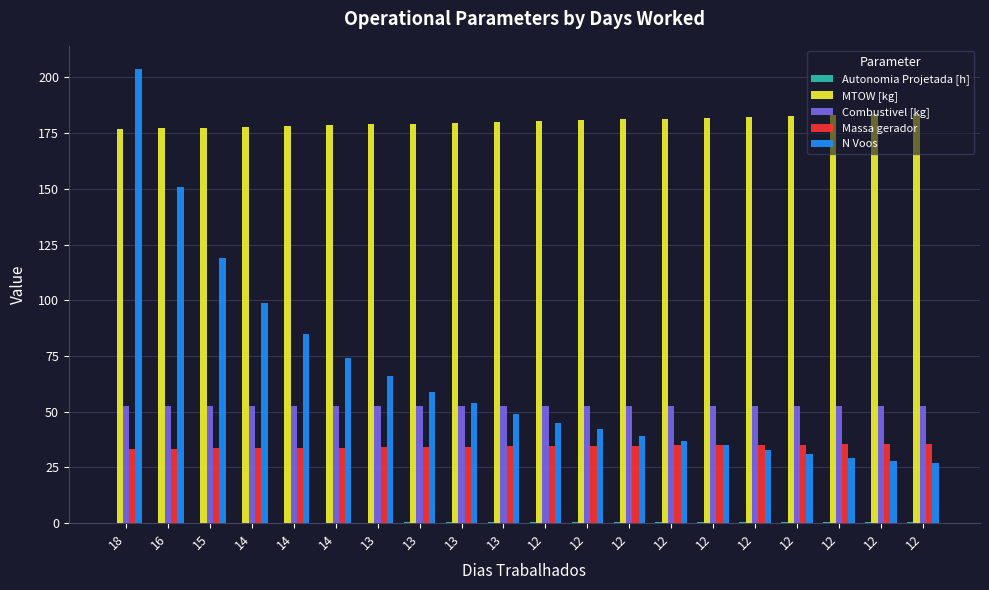

Which series has the widest spread of values?

N Voos